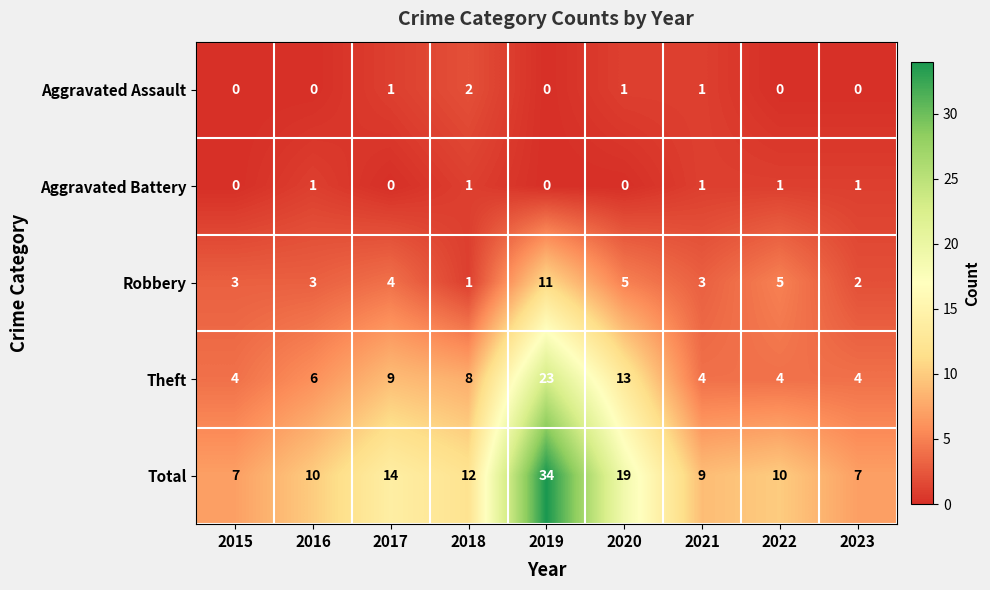

Rank the series by their maximum value, from highest to lowest.

Total, Theft, Robbery, Aggravated Assault, Aggravated Battery